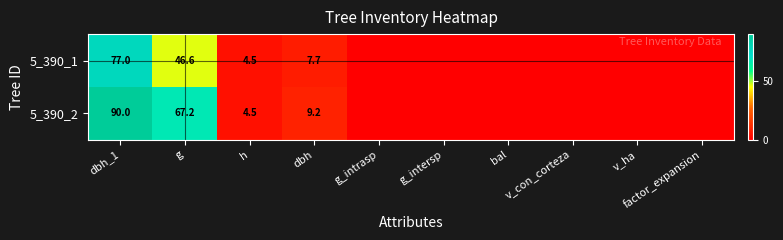

What is the spread (max minus min) of values at dbh_1?

13.0